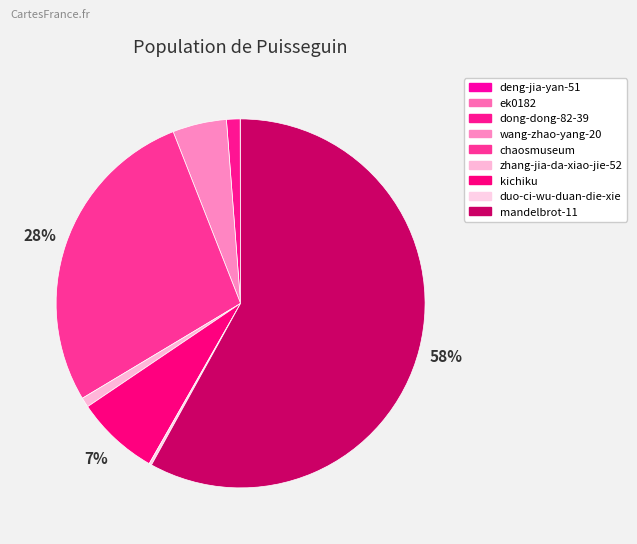

To the nearest percent, what portion does chaosmuseum represent?

28%